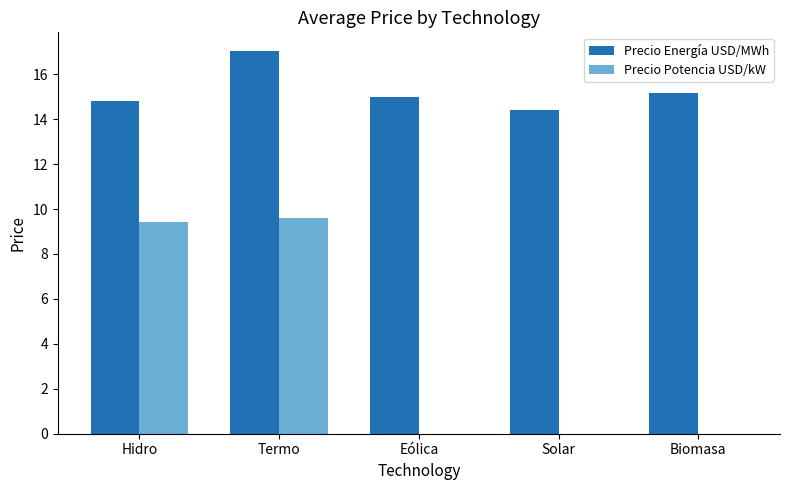

Which series has the largest total across all categories?

Precio Energía USD/MWh